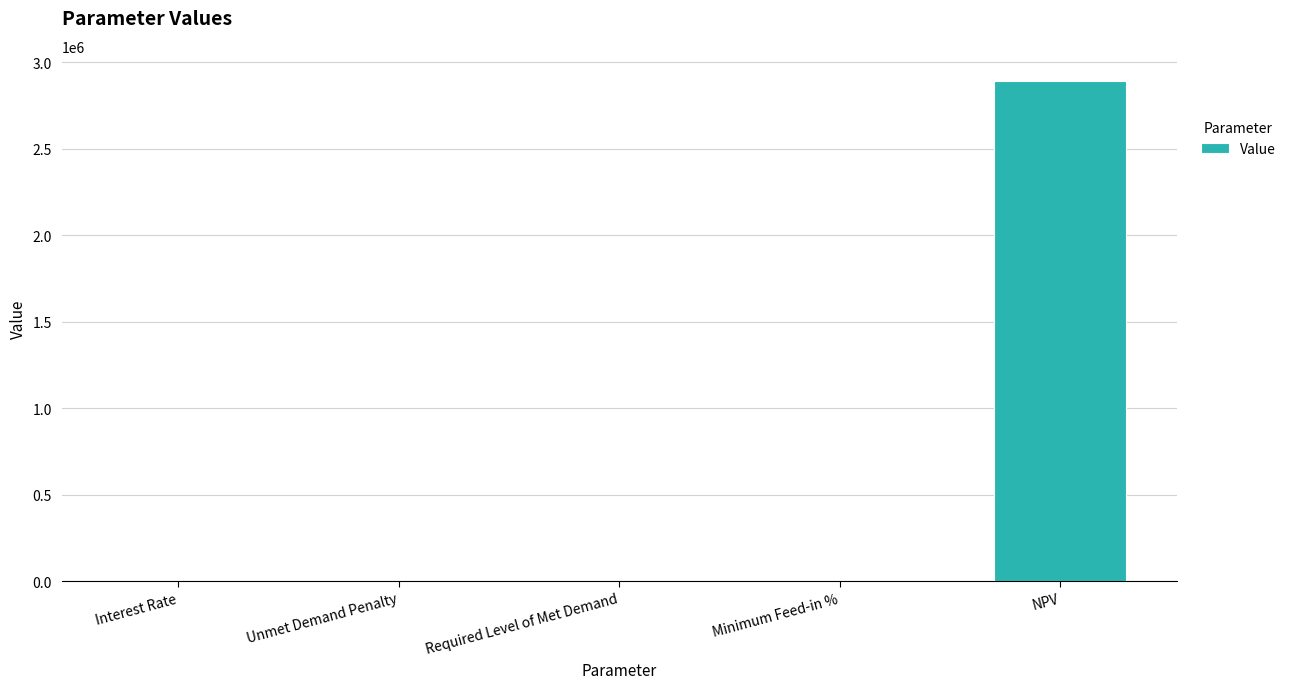

At which label is the value closest to 1446918?

Interest Rate